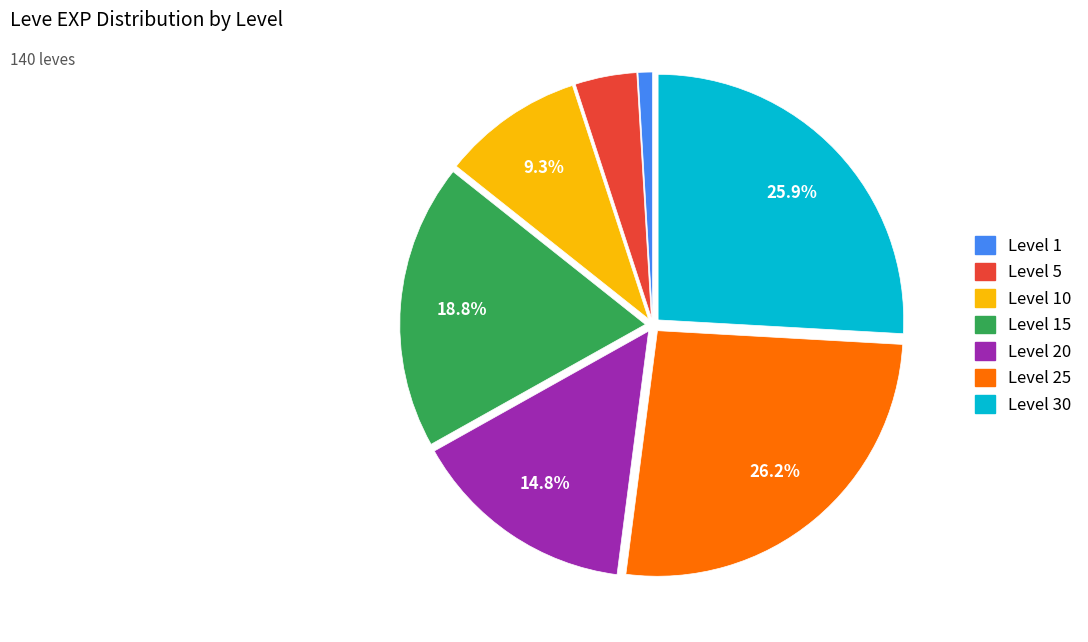

Does any single category account for the majority?

No